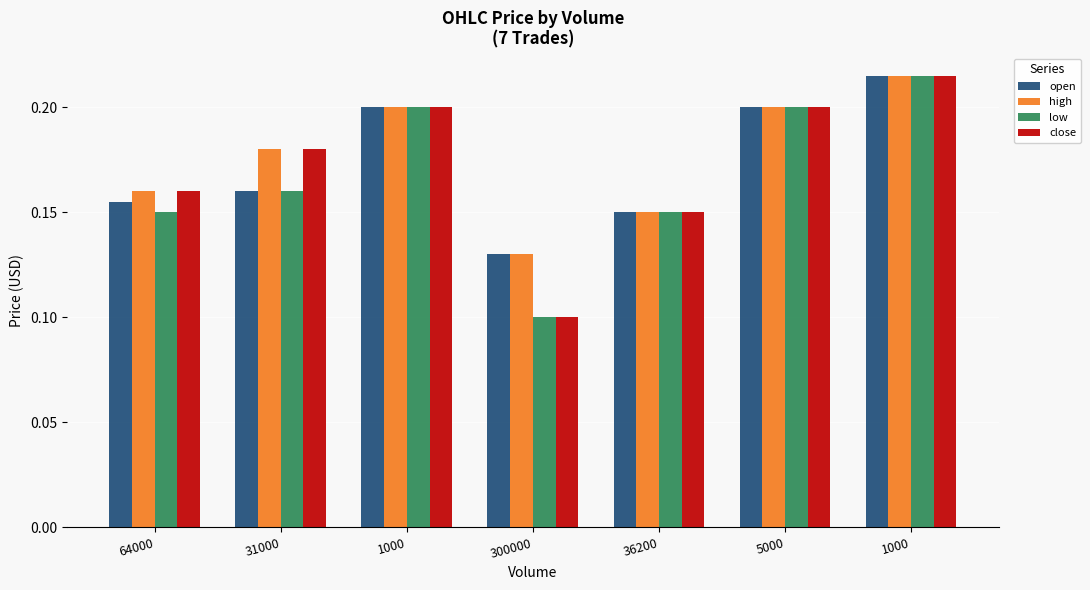

Is it true that open equals 0.2 at 5000?

True